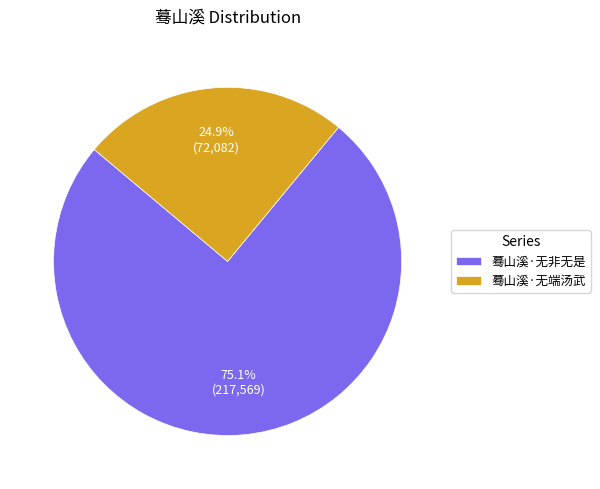

Is 蓦山溪·无端汤武 the majority of the pie?

No